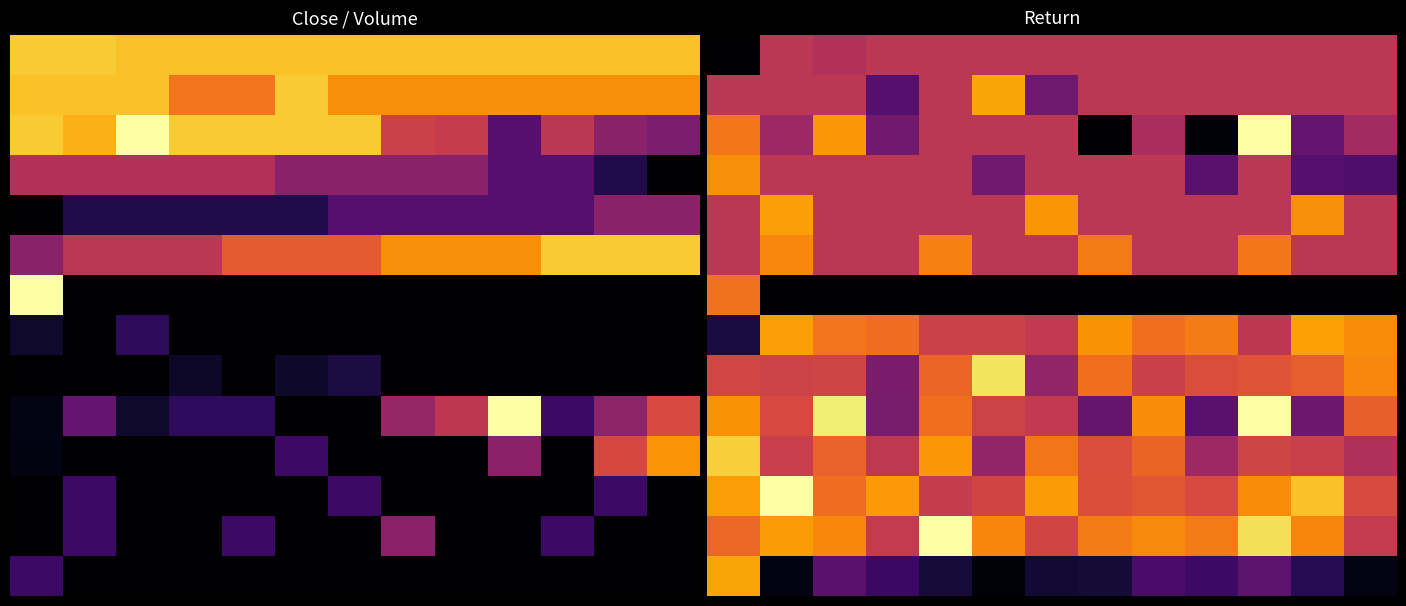

What is the difference between the highest and lowest values at 11?

0.9